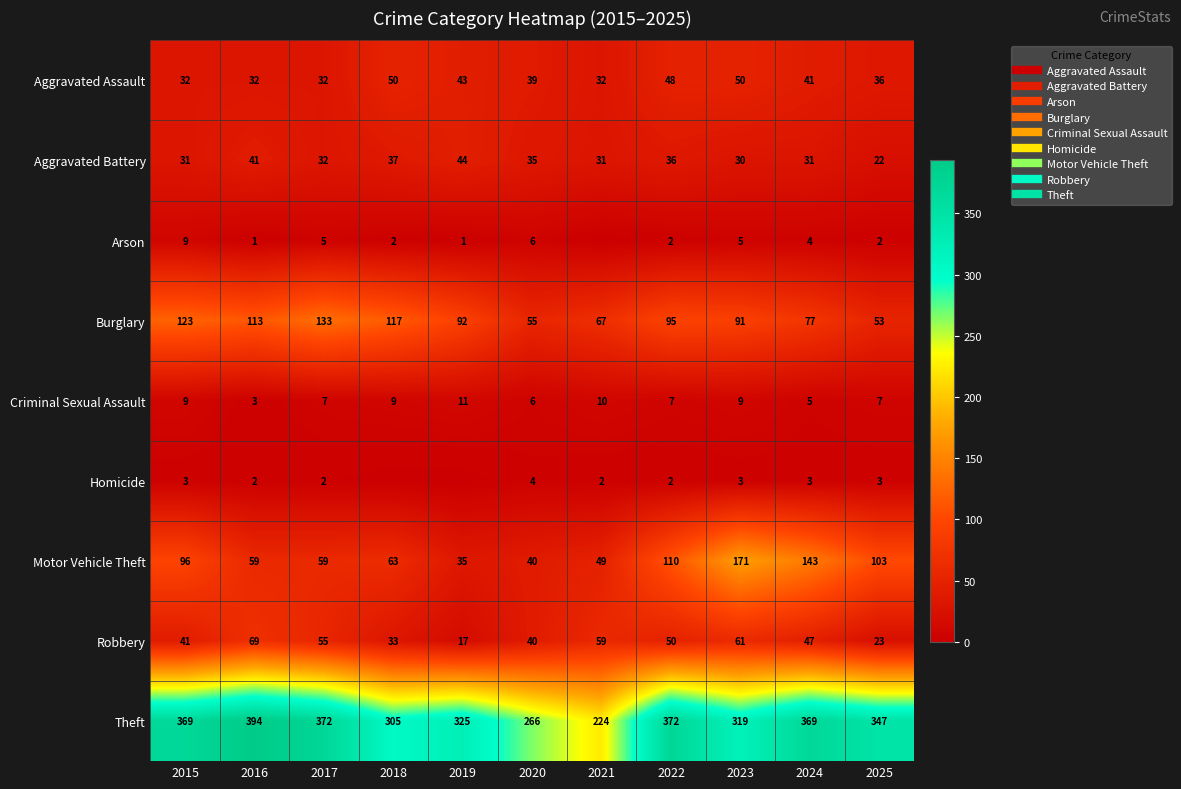

The Arson series shows 1 at 2016. True or false?

False